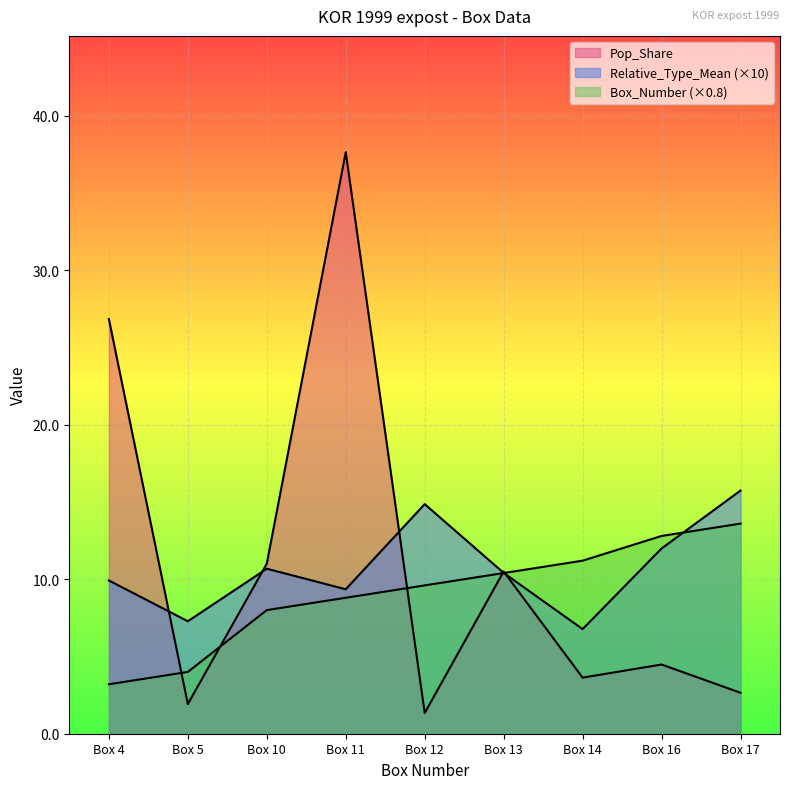

Which category has the lowest value in the Box_Number series?

Box 4